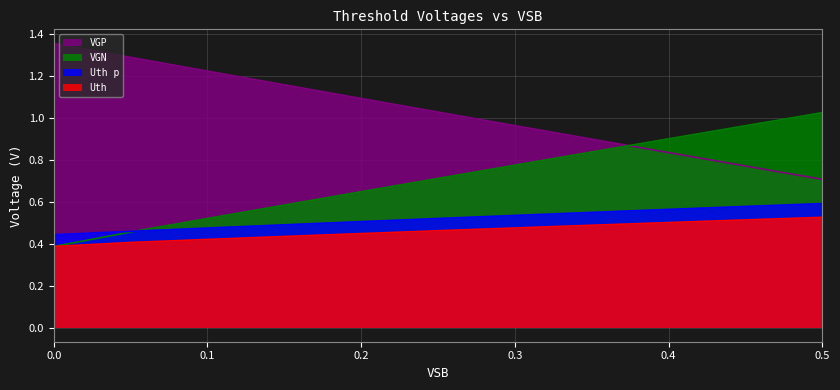

True or false: Uth and Uth p intersect in this chart.

False